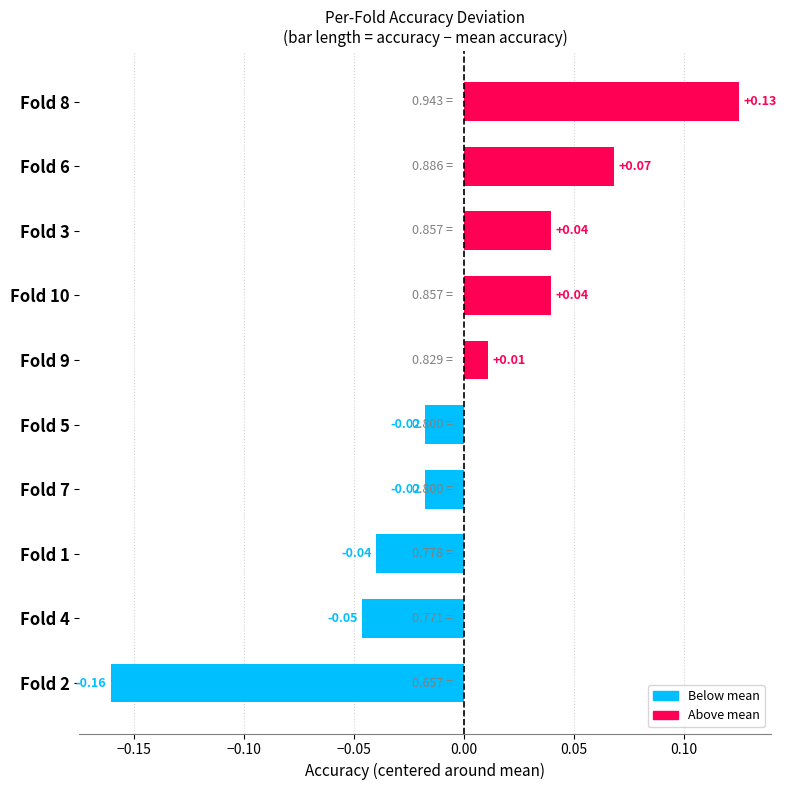

What is the difference between the maximum and minimum values?

0.3